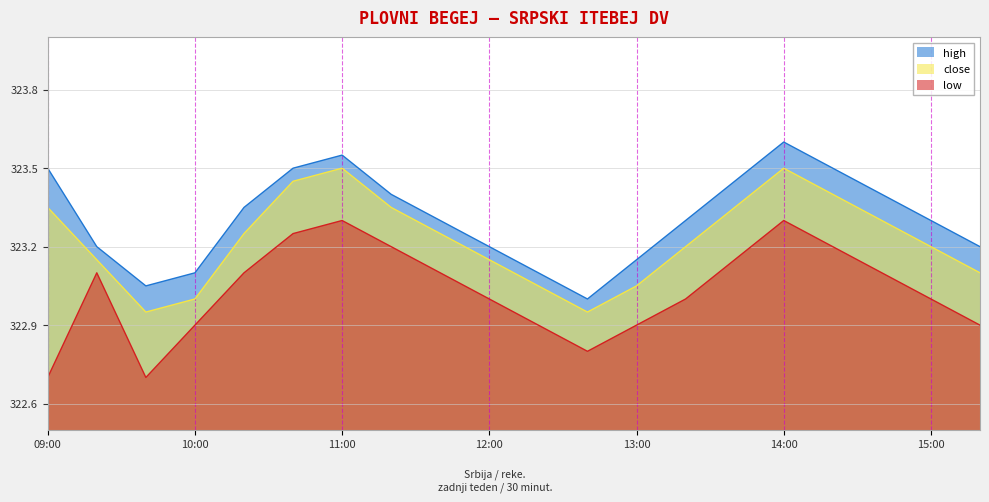

Rank the series by their maximum value, from lowest to highest.

low, close, high